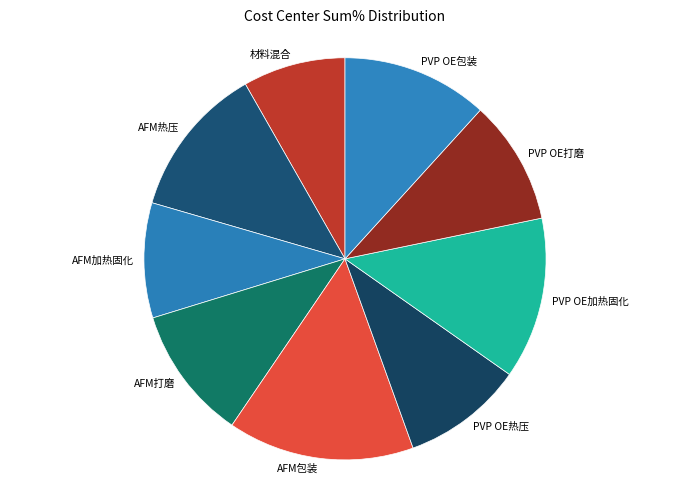

Do PVP OE热压 and PVP OE加热固化 together represent more than half of the pie?

No